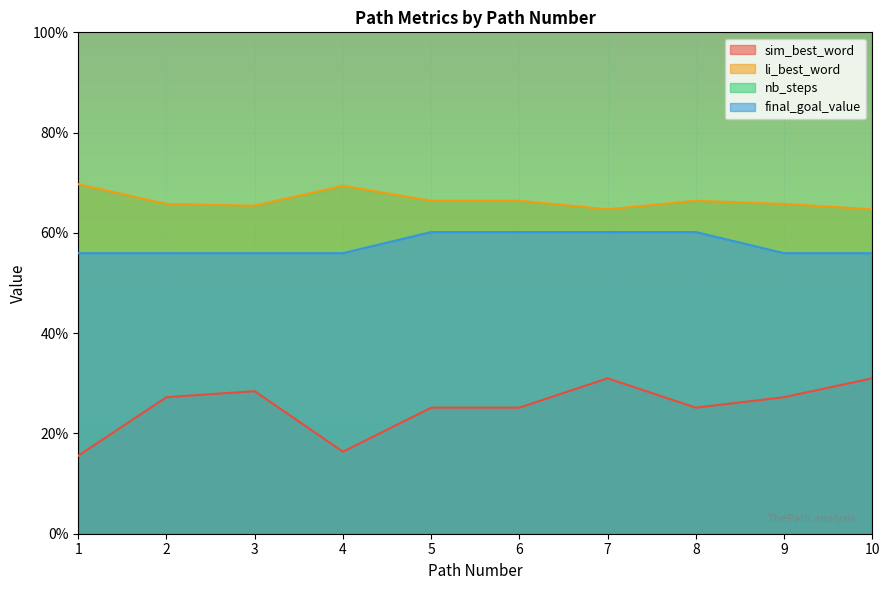

What is the value of the li_best_word point at the 3rd from the left?

0.7